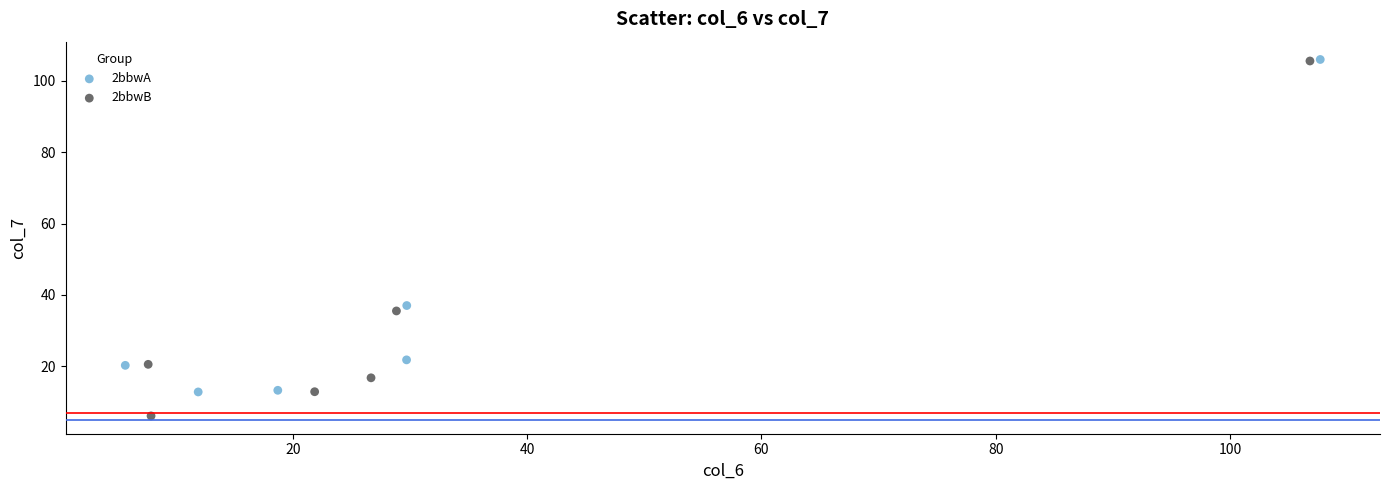

What are all the series names shown in the legend?

2bbwA, 2bbwB